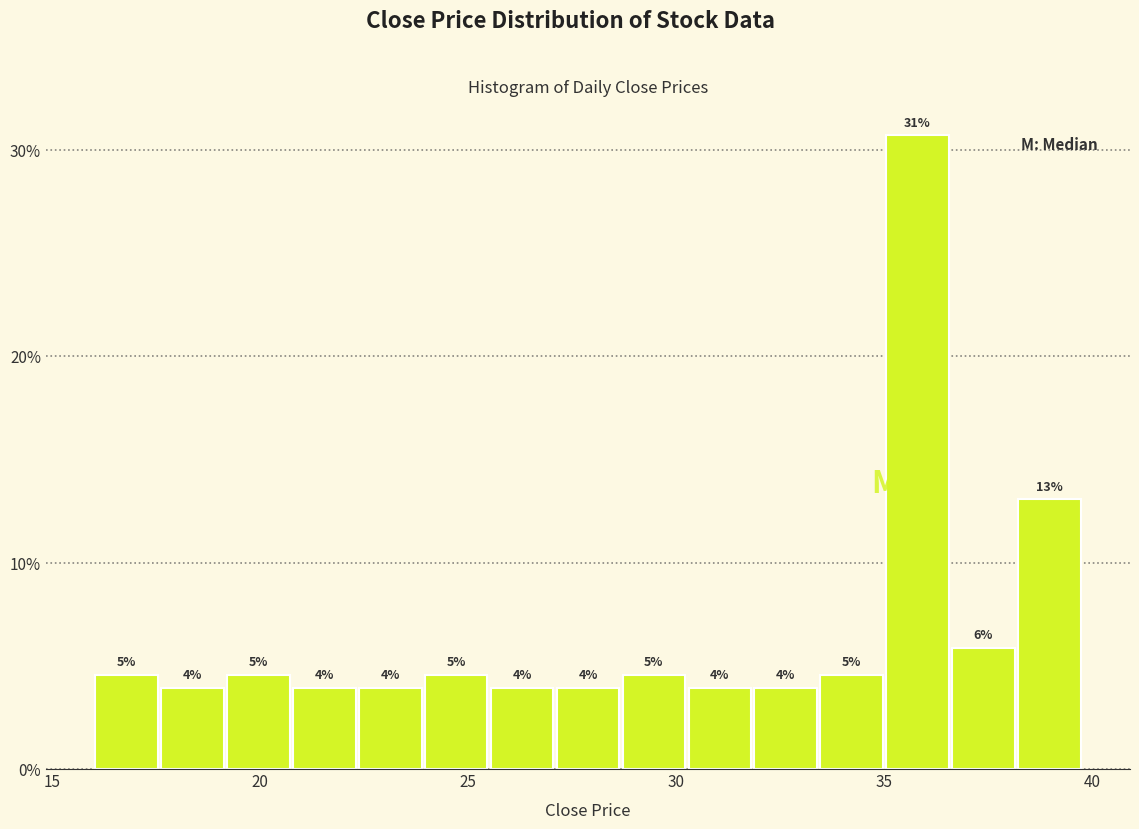

Read against the x-axis, roughly where is the centre of the tallest bar?

36.0